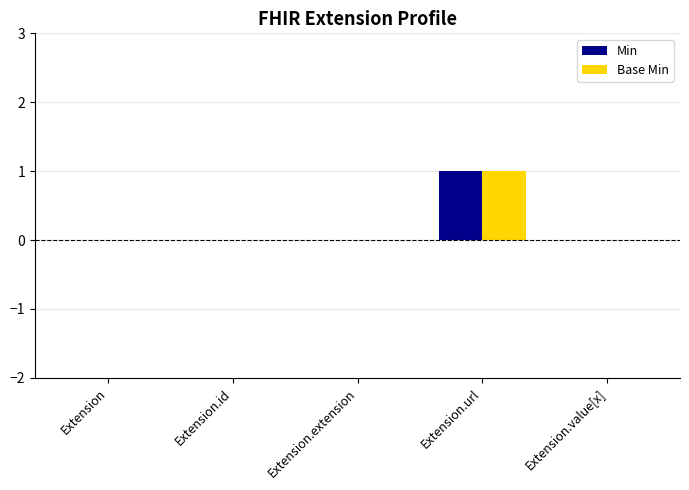

At which category does the chart reach its peak across all series?

Extension.url